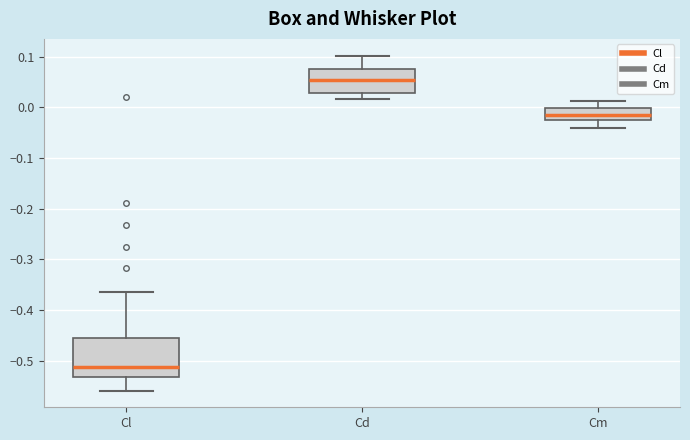

Reading left to right, transcribe this box plot: for each box, give where its median line is, the range the box spans, and where its two whiskers end, as read against the y-axis. The values are not printed on the chart, so give them approximately, as read against the axis.

Cl: median -0.51, box -0.53 to -0.45, whiskers -0.56 to -0.36
Cd: median 0.05, box 0.03 to 0.08, whiskers 0.02 to 0.10
Cm: median -0.02 (inside the box), box -0.02 to 0.00, whiskers -0.04 to 0.01